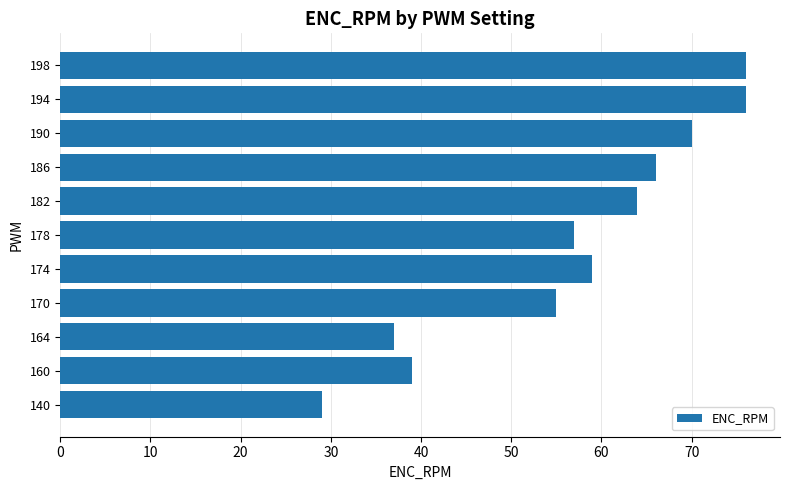

What is the average value?

57